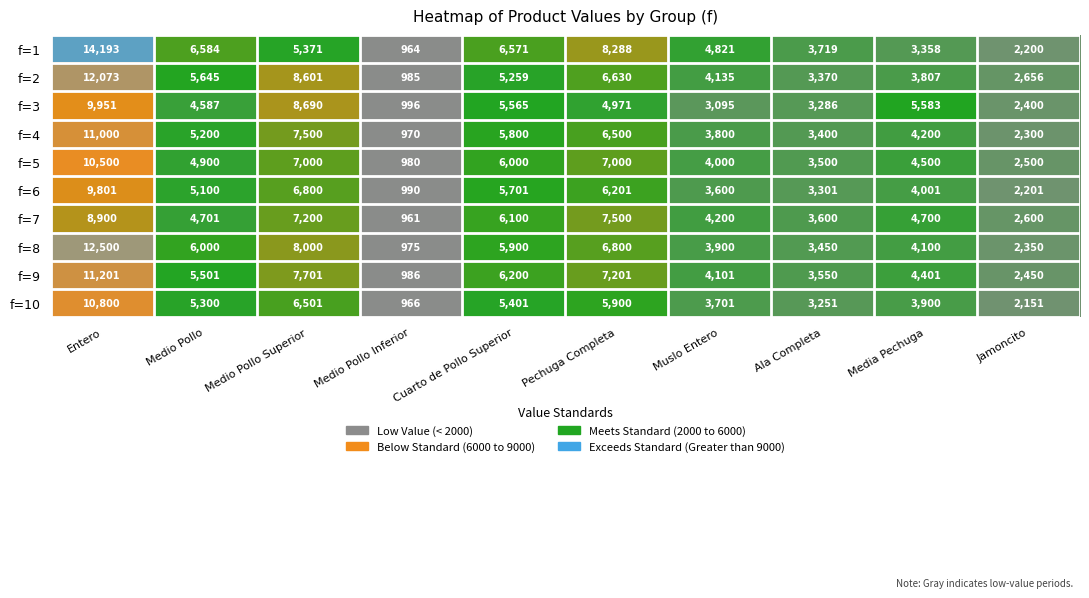

True or false: f=3 has a value of 4636 at Muslo Entero.

False